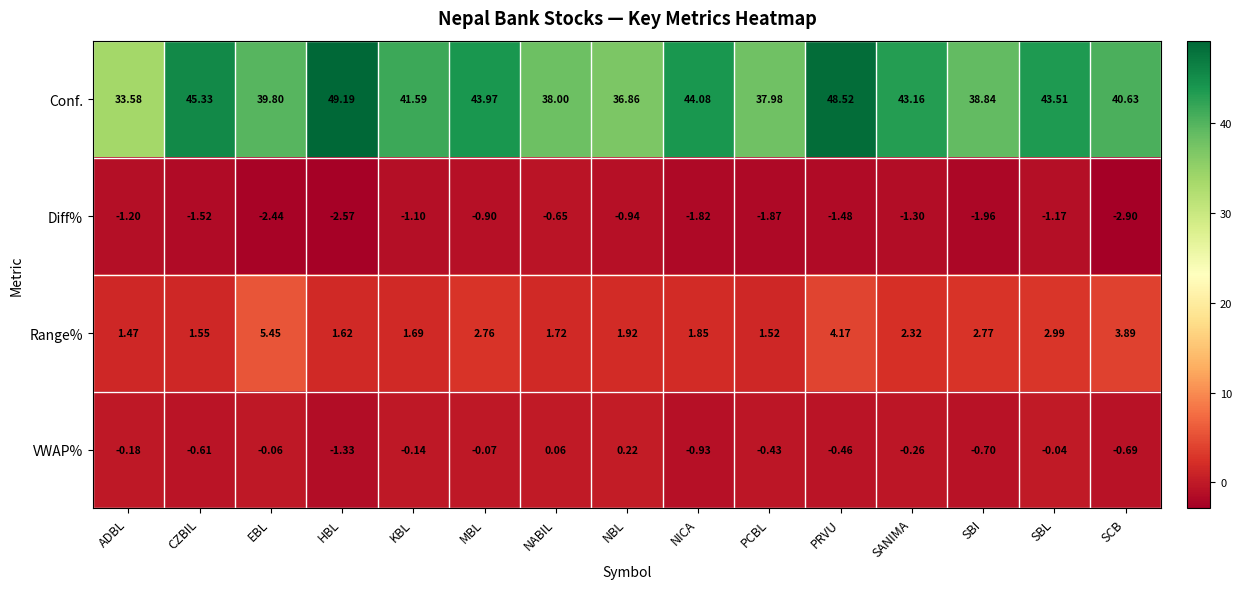

Which label corresponds to the largest value in the chart?

HBL